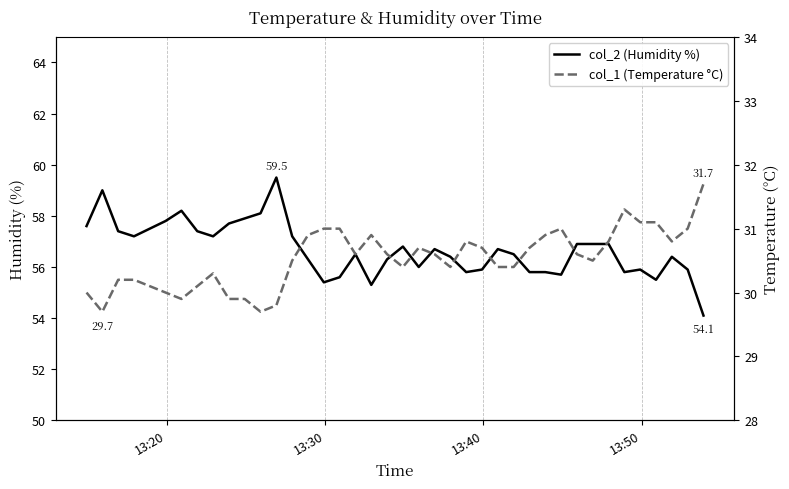

What are all the series names shown in the legend?

col_2, col_1